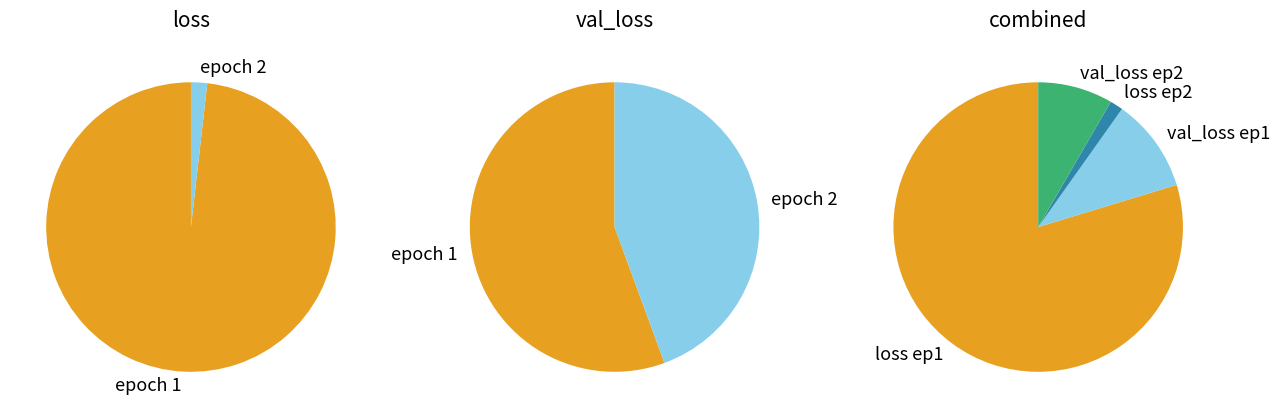

Is it true that epoch 2 is 2% of the pie?

True